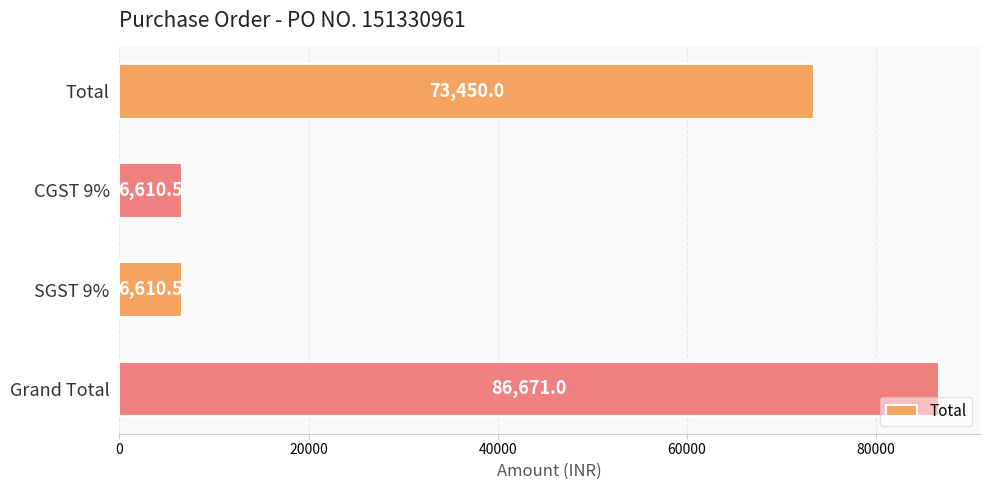

The chart shows a value of 73450.0 at Total. True or false?

True